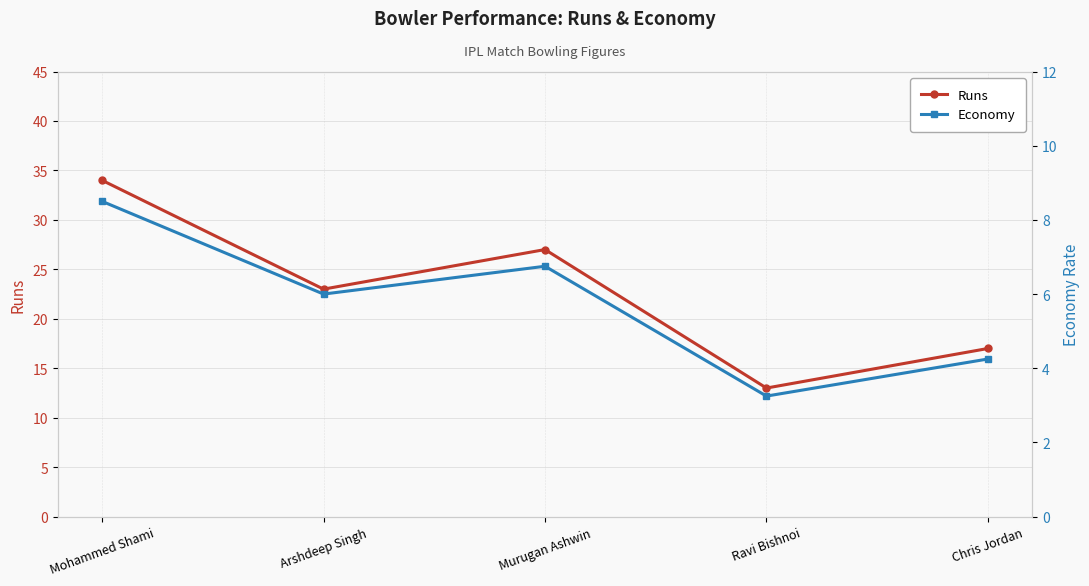

True or false: Economy and Runs intersect in this chart.

False